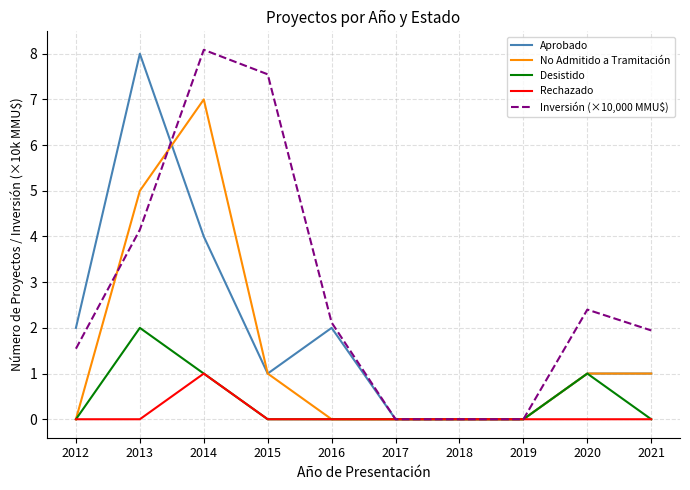

At which category is the sum across all series the highest?

2014